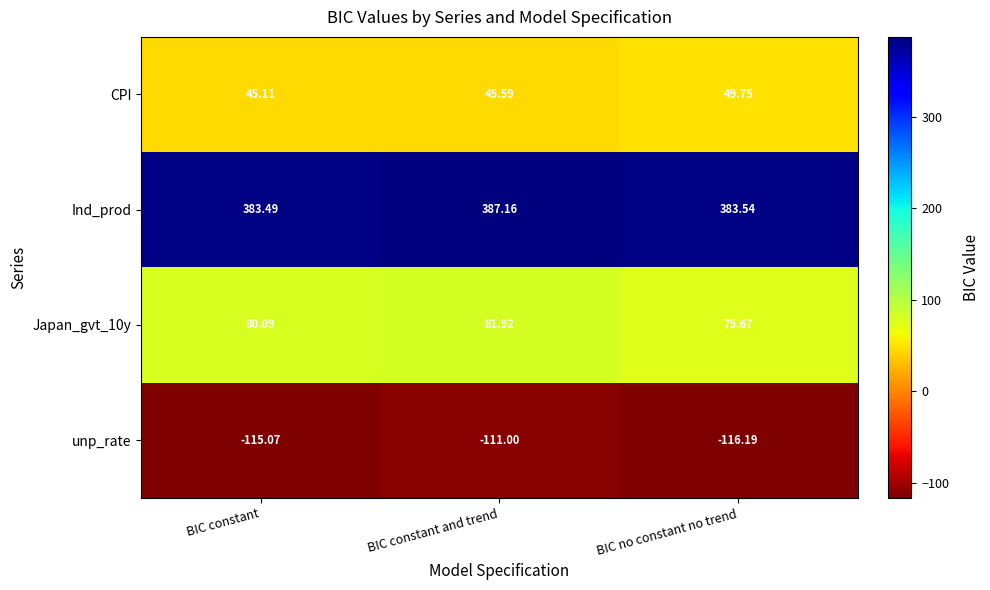

Which series has the largest total across all categories?

Ind_prod